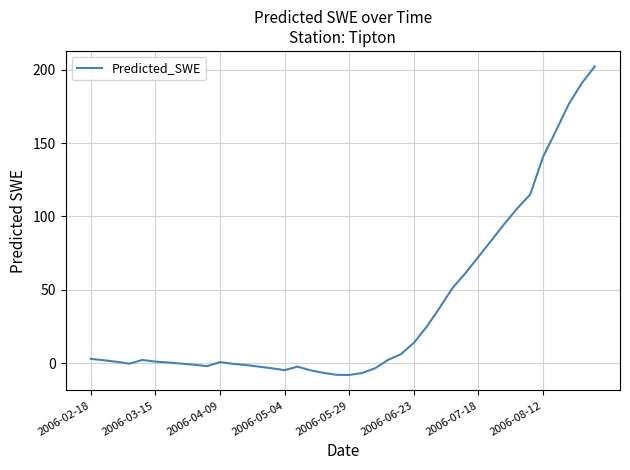

What is the difference between the maximum and minimum values?

210.4